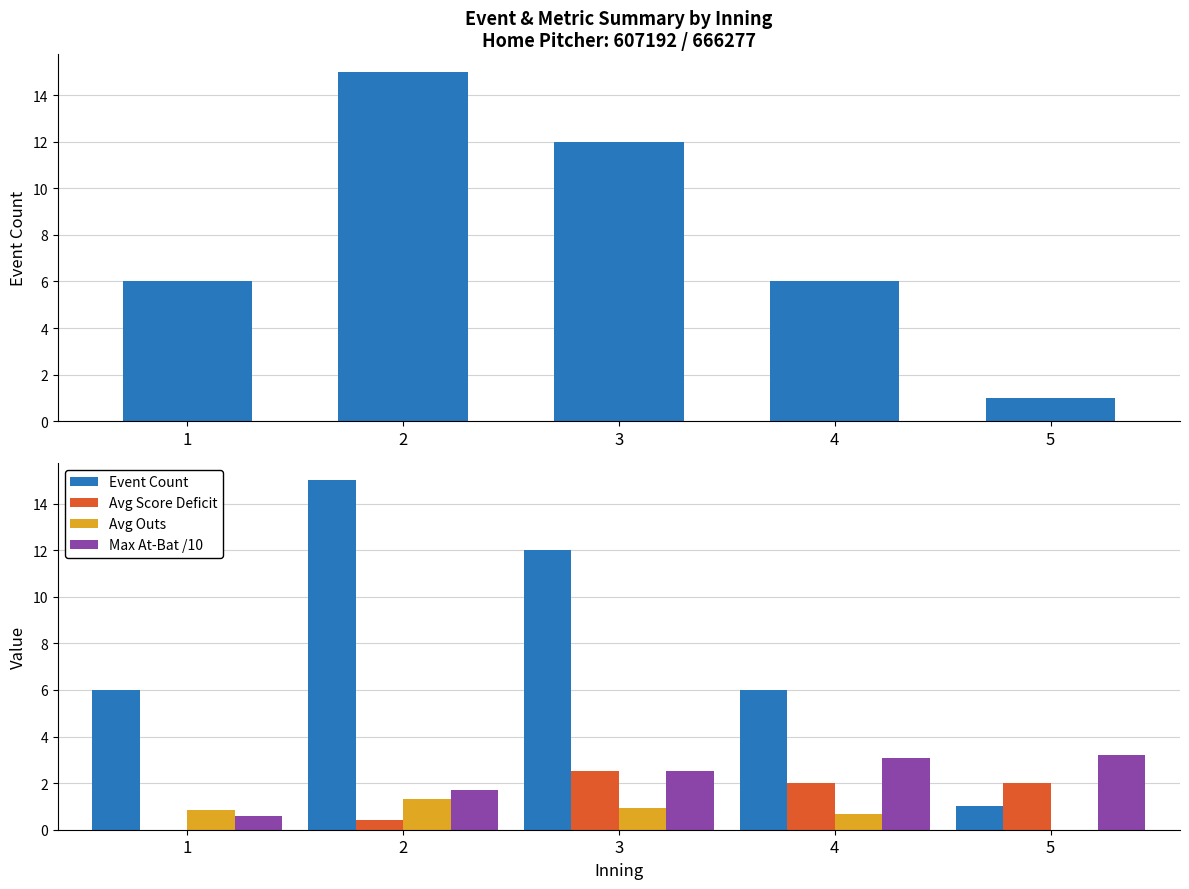

Which series has the largest range (max minus min)?

Event Count